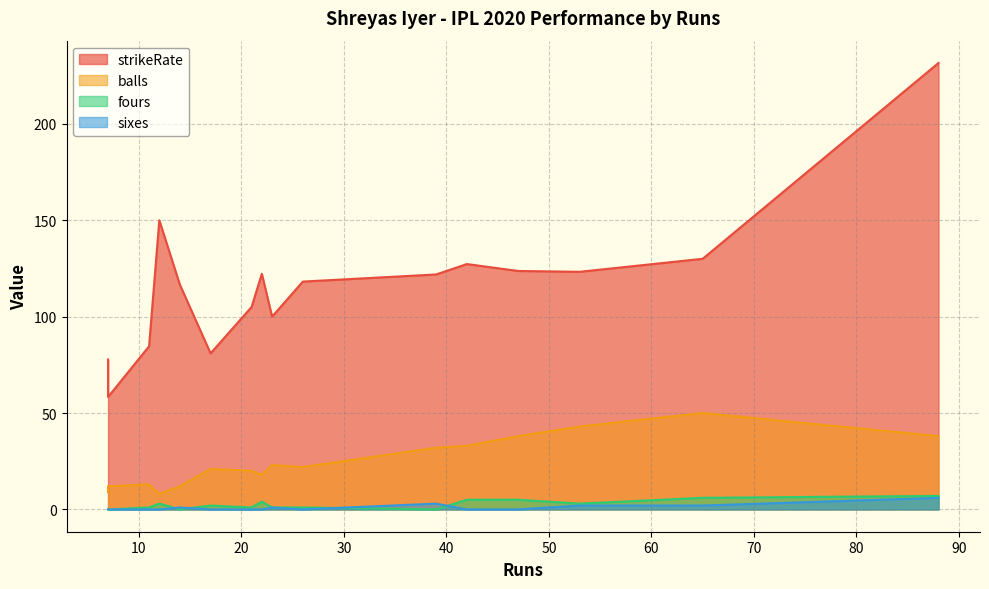

Which category has the lowest value in the fours series?

39